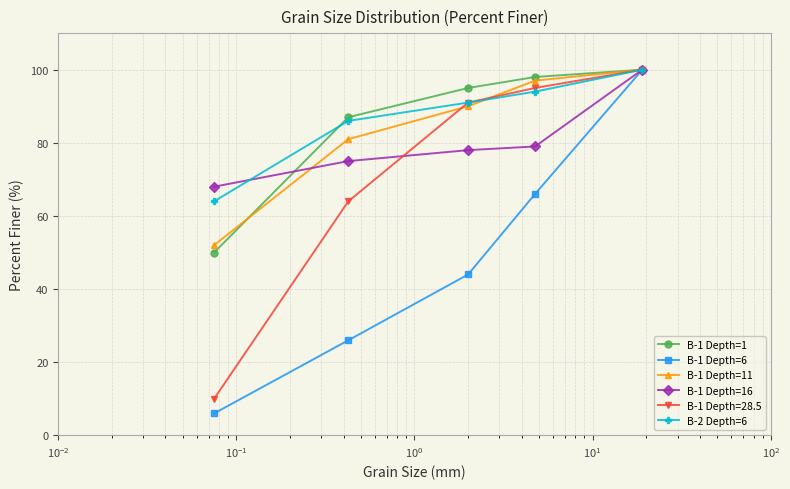

True or false: B-1 Depth=6 has more than 2 interior local peaks.

False